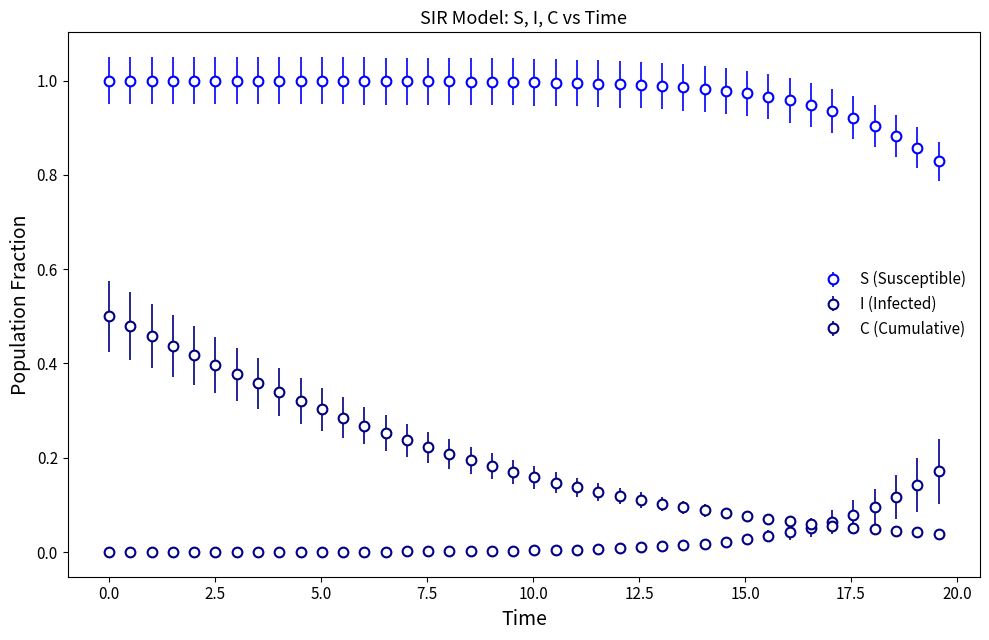

What are all the series names shown in the legend?

S (Susceptible), I (Infected), C (Cumulative)